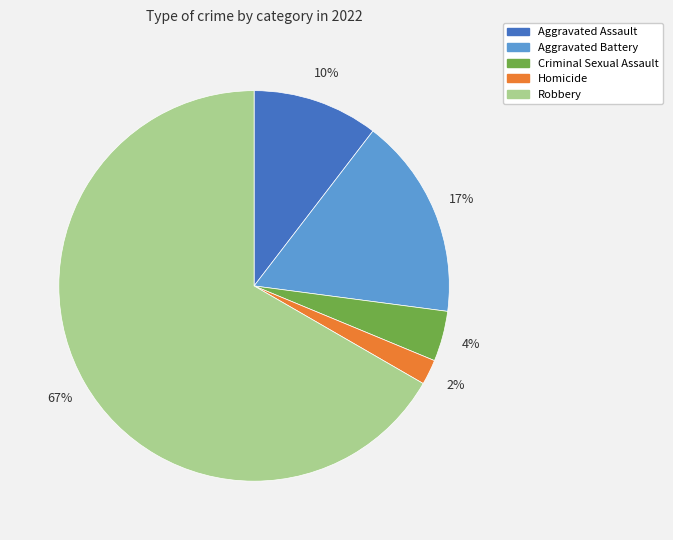

Rank the categories by value from lowest to highest.

Homicide, Criminal Sexual Assault, Aggravated Assault, Aggravated Battery, Robbery